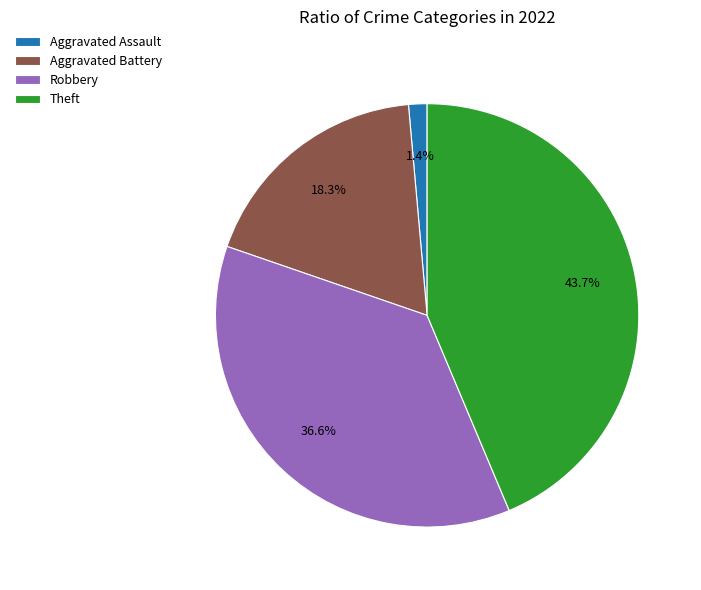

How many slices are in this pie chart?

4